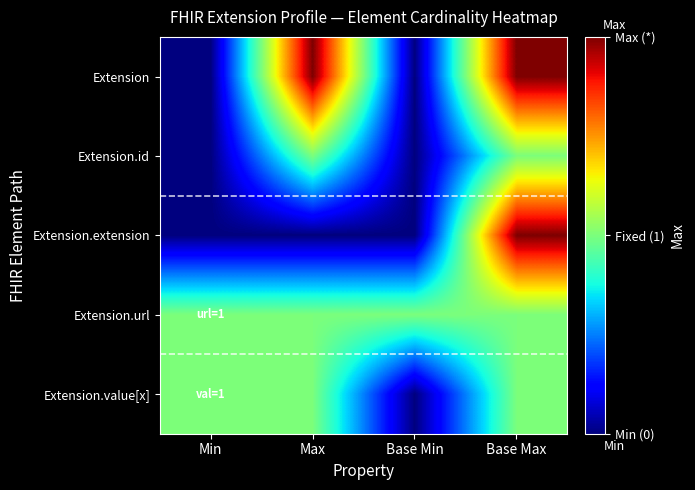

List the series in order of their peak value, highest first.

Extension, Extension.extension, Extension.id, Extension.url, Extension.value[x]